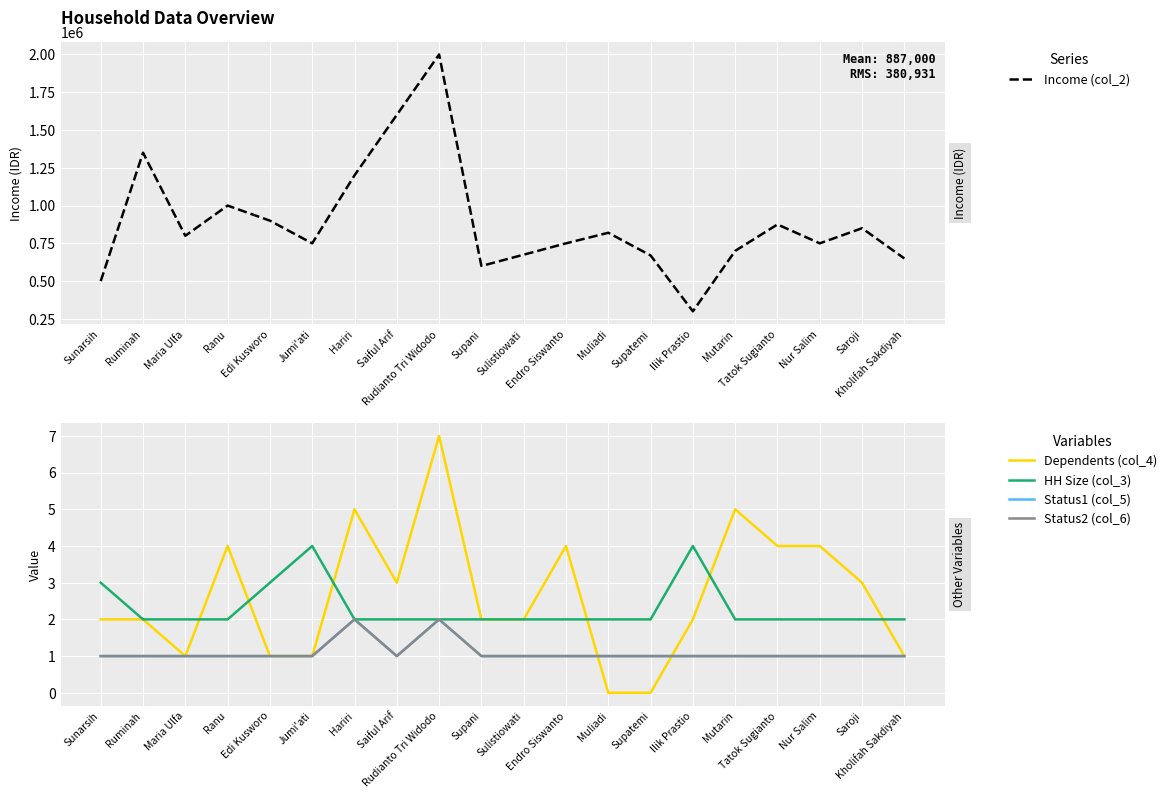

The HH Size (col_3) series shows 1 at Ranu. True or false?

False